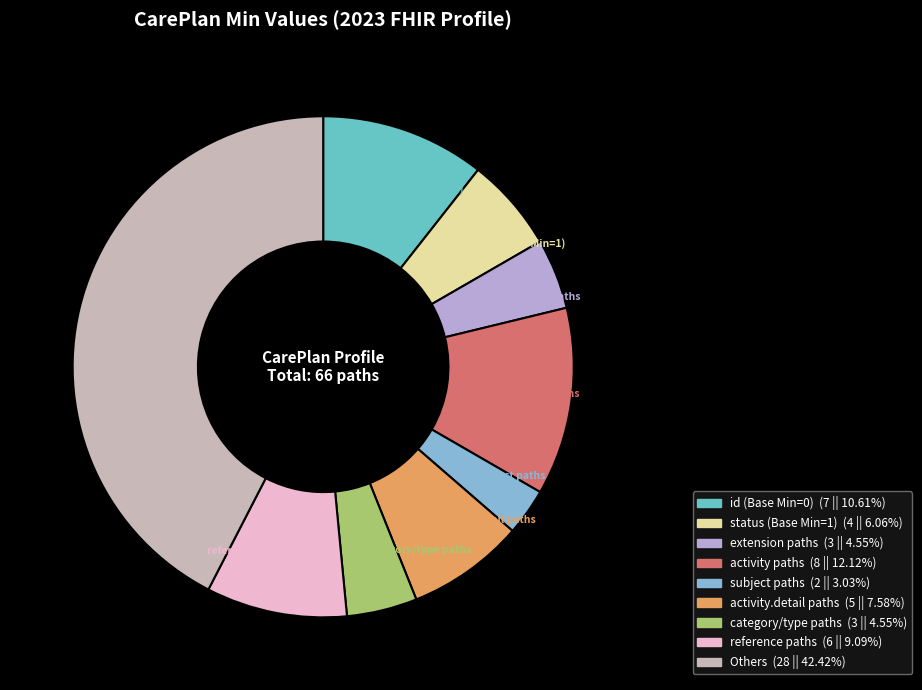

Count the number of slices in the pie.

9